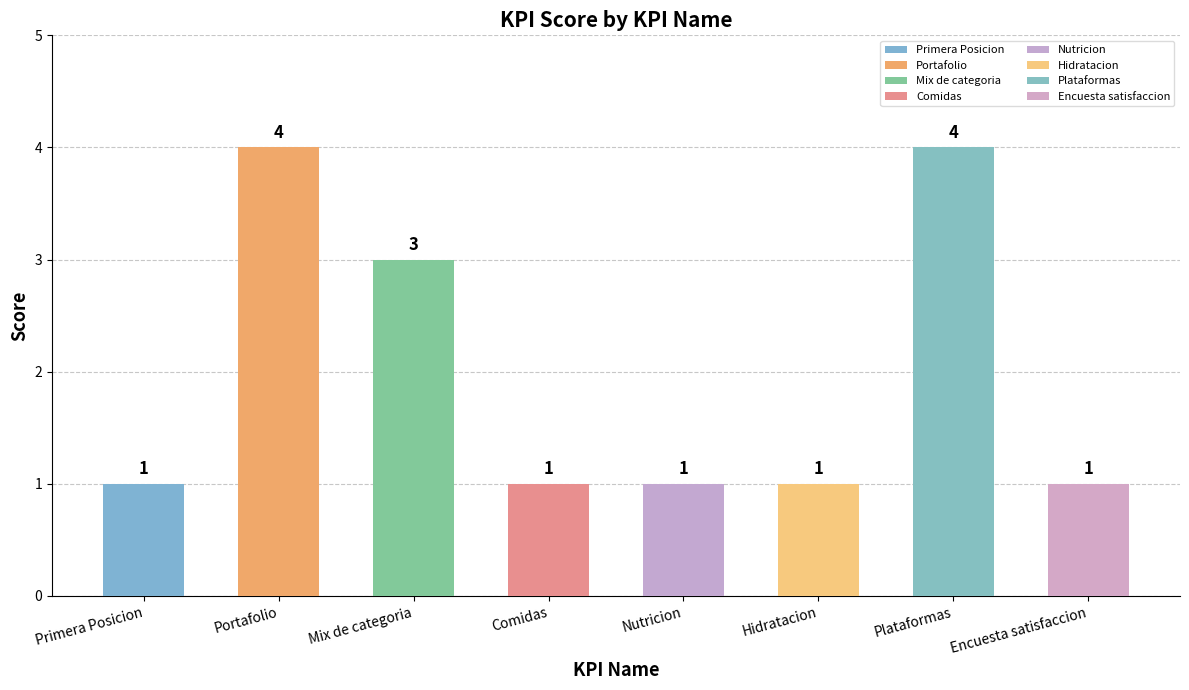

What is the average value?

2